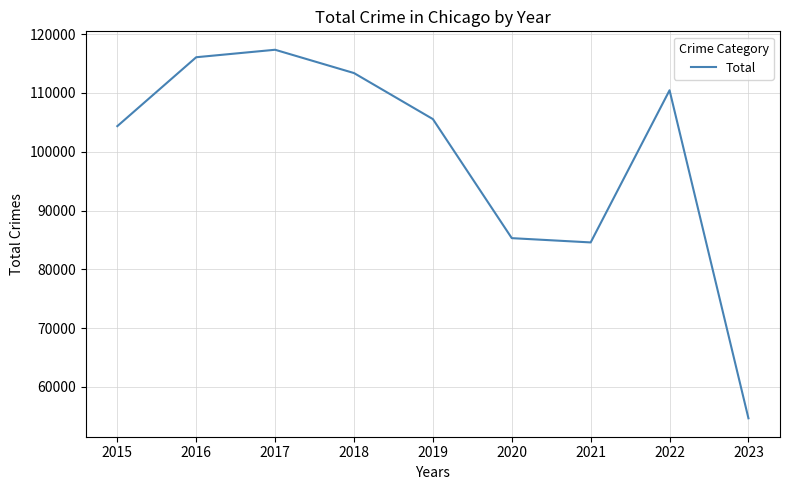

The value at 2021 is 53791. True or false?

False